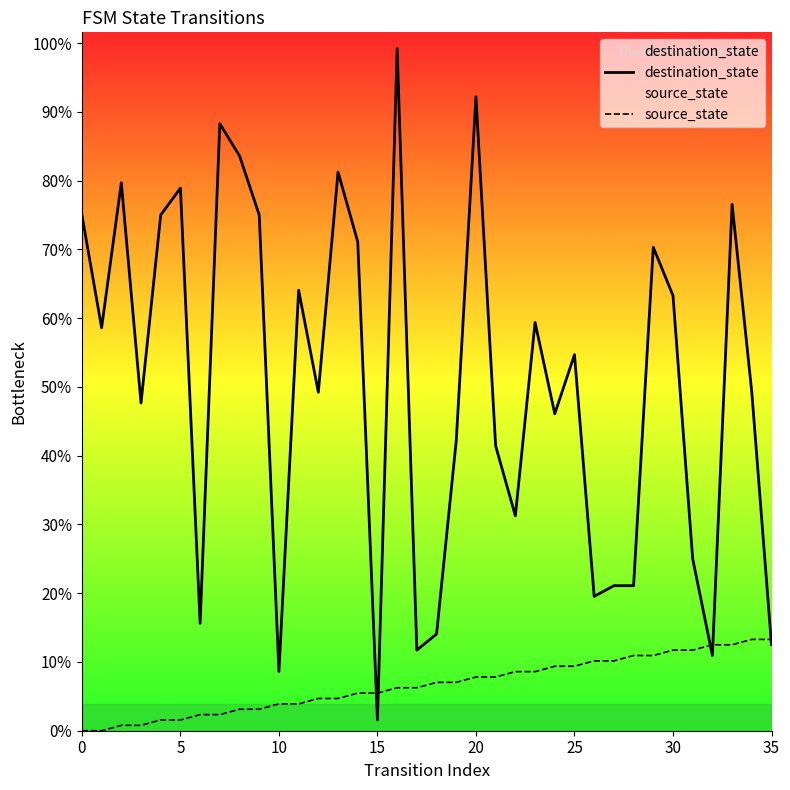

Between 27 and 20, which is larger?

20